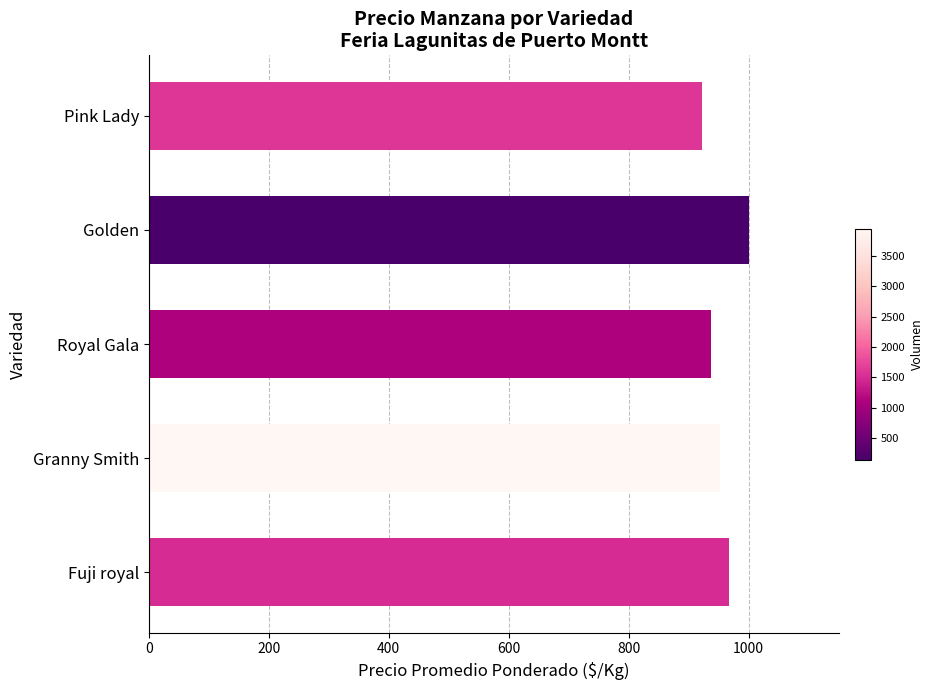

What is the change in value from Golden to Pink Lady?

-78